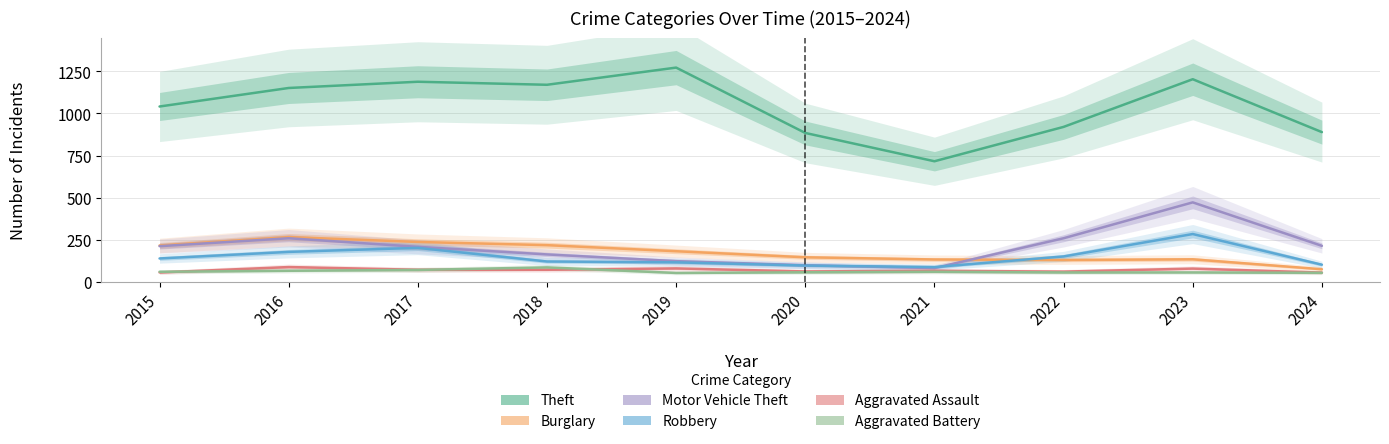

What is the value of the Aggravated Assault point at the 4th from the left?

72